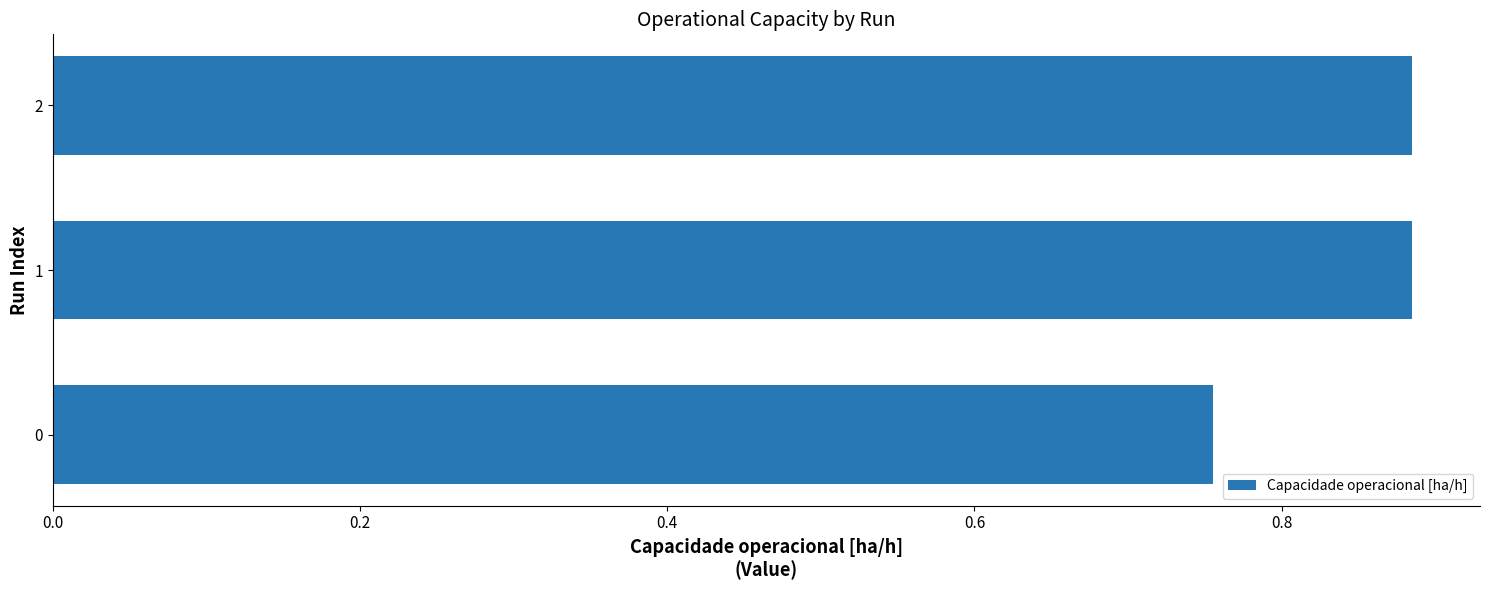

Count the number of categories in the chart.

3